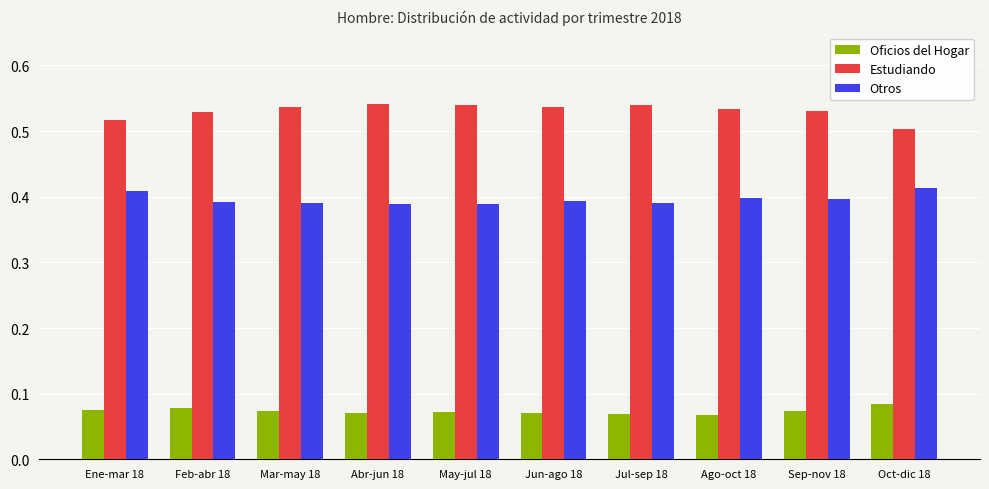

What is the label of the 8th bar from the left?

Ago-oct 18